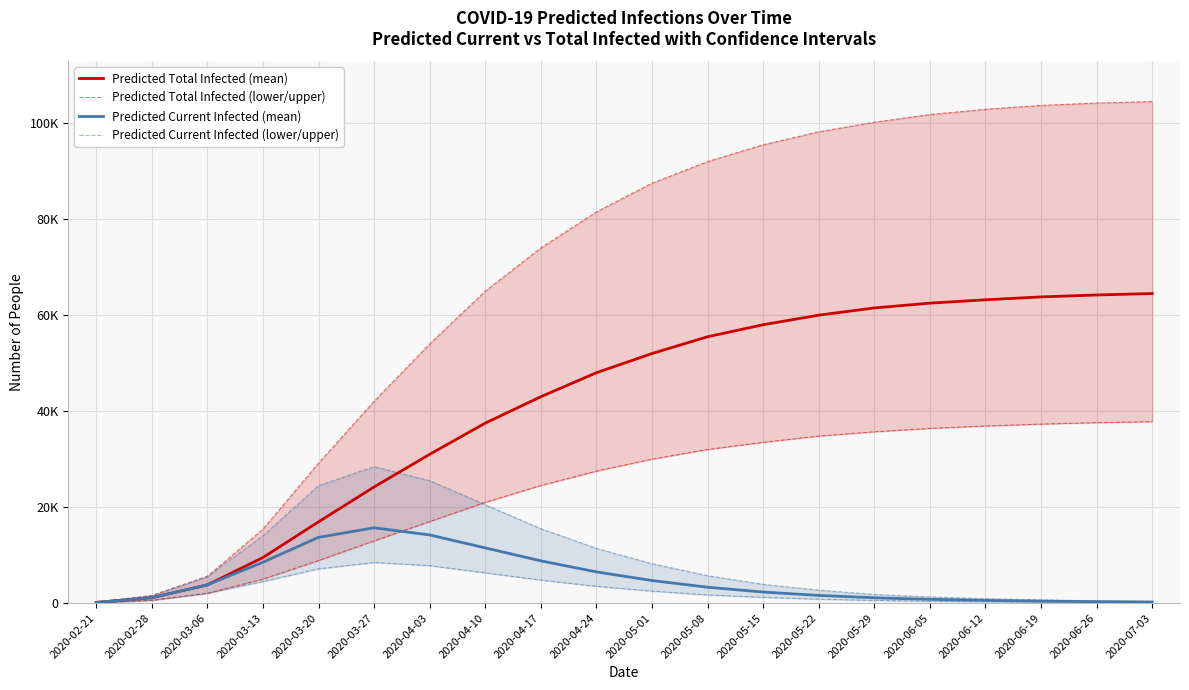

Is the value of Predicted Total Infected (mean) at 2020-05-15 greater than the value of Predicted Current Infected (mean) at 2020-06-05?

Yes